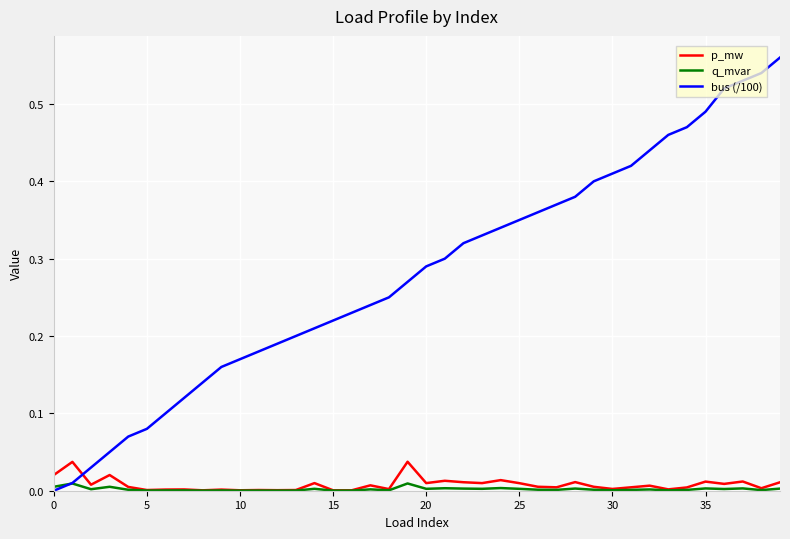

Which series has the widest spread of values?

bus (/100)